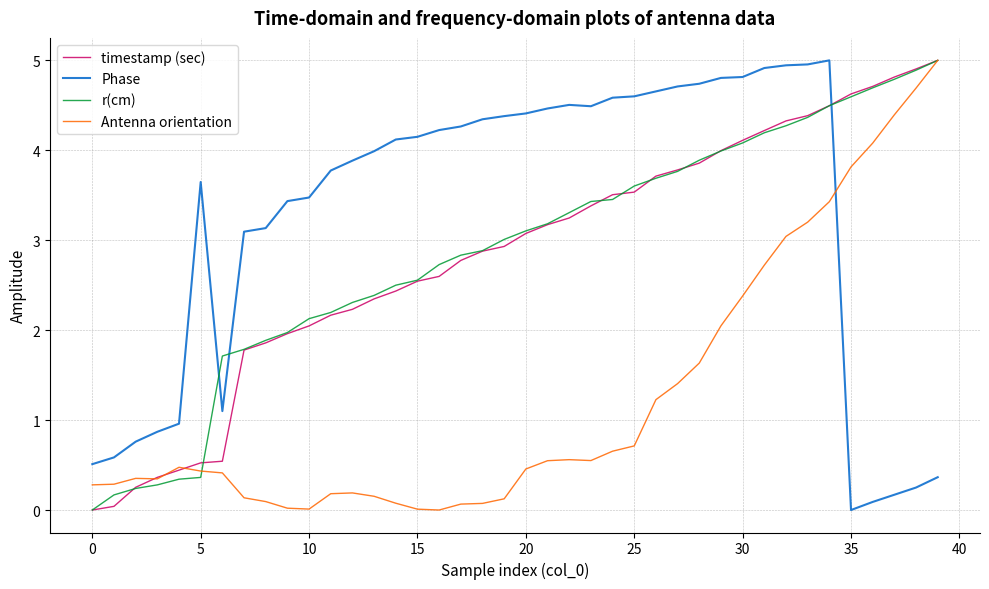

What is the sum of all Phase values?

130.2